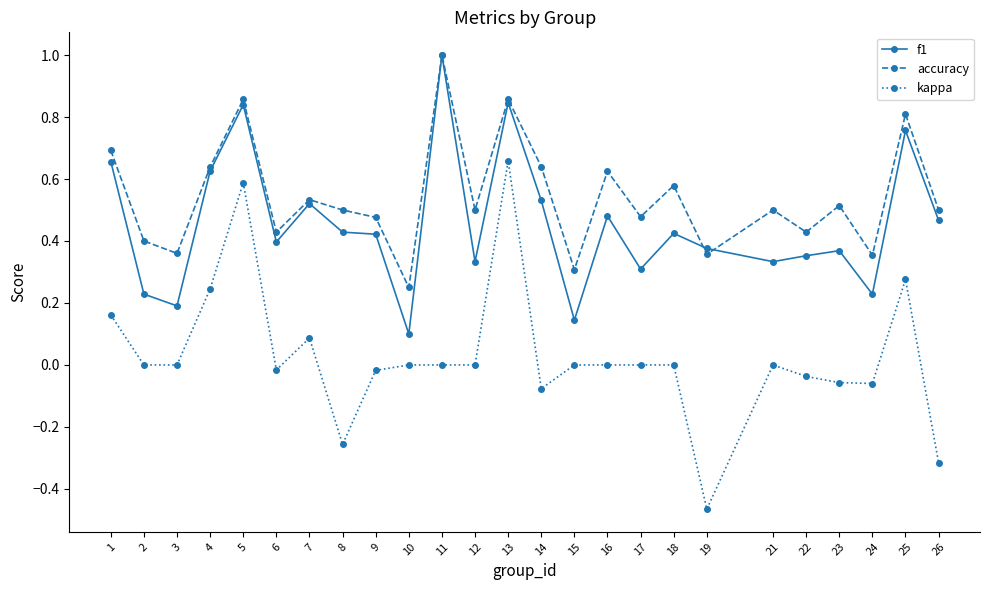

True or false: accuracy has more than 2 interior local peaks.

True